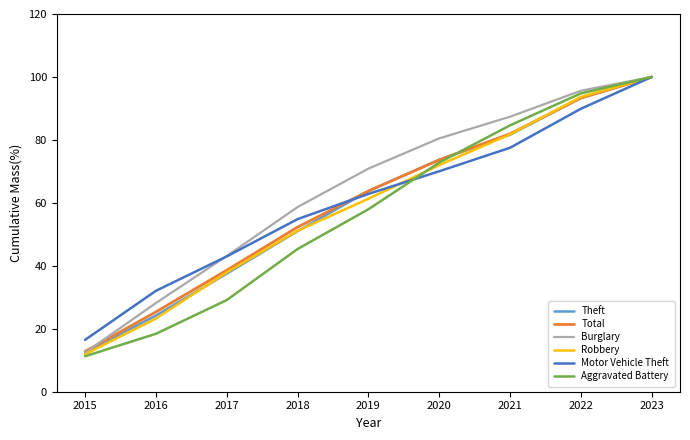

What are all the series names shown in the legend?

Theft, Total, Burglary, Robbery, Motor Vehicle Theft, Aggravated Battery